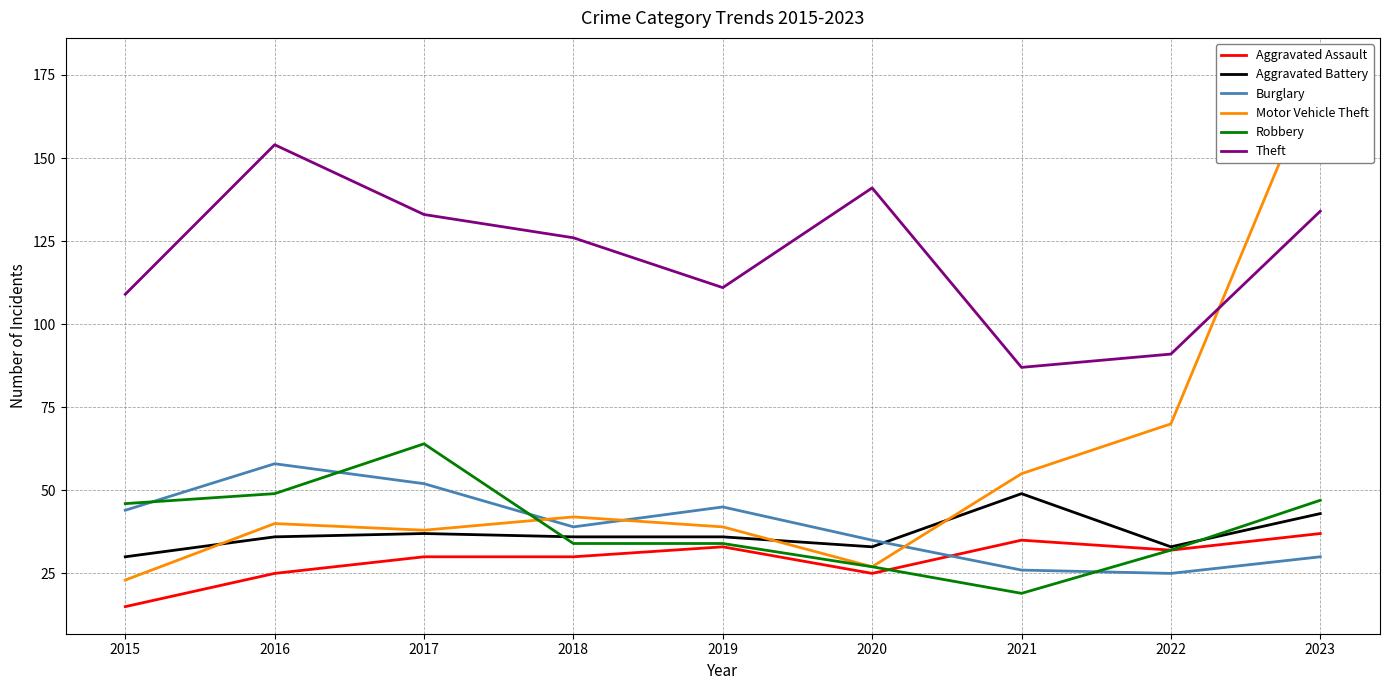

At which category is the sum across all series the highest?

2023